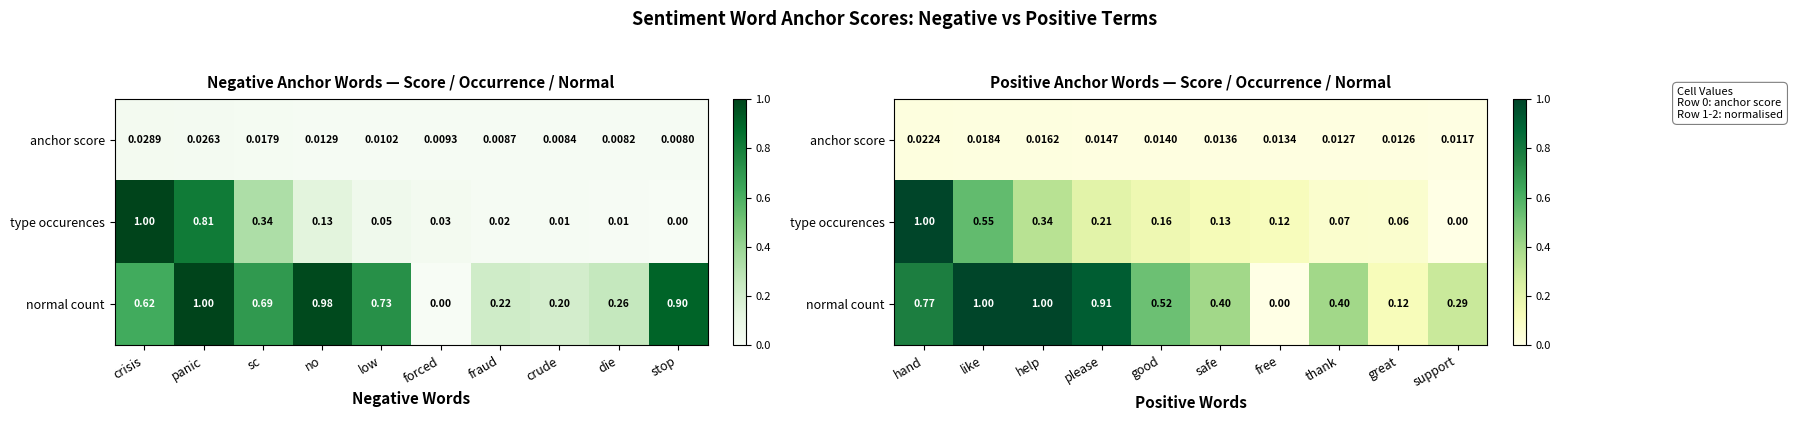

What is the difference between the maximum and minimum values in the normal count series?

1.0